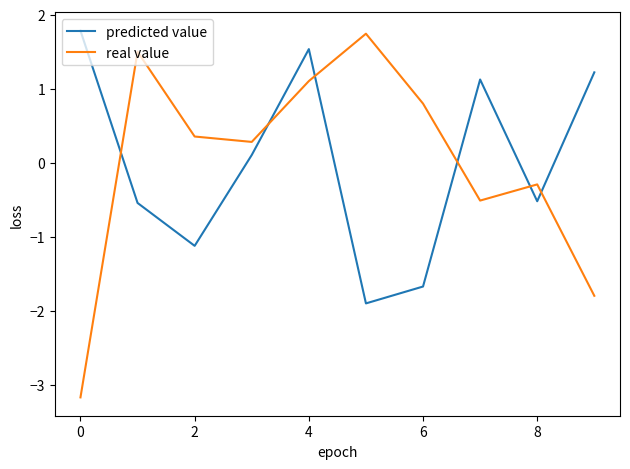

After their last crossing, which series has the higher values: predicted value or real value?

predicted value